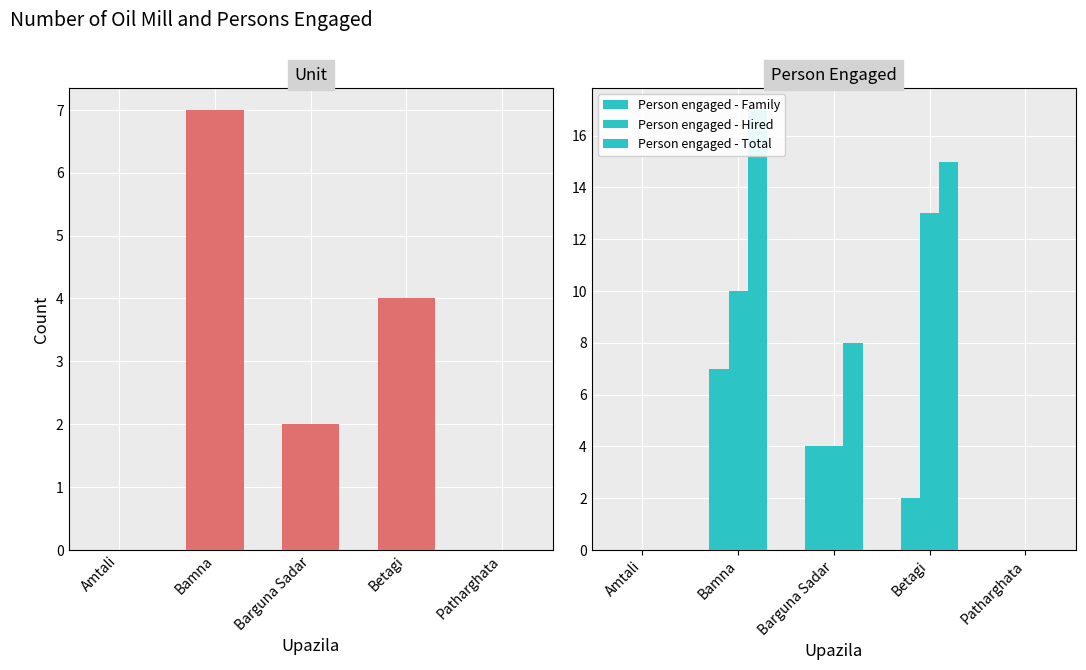

What is the label of the 2nd bar from the left?

Bamna